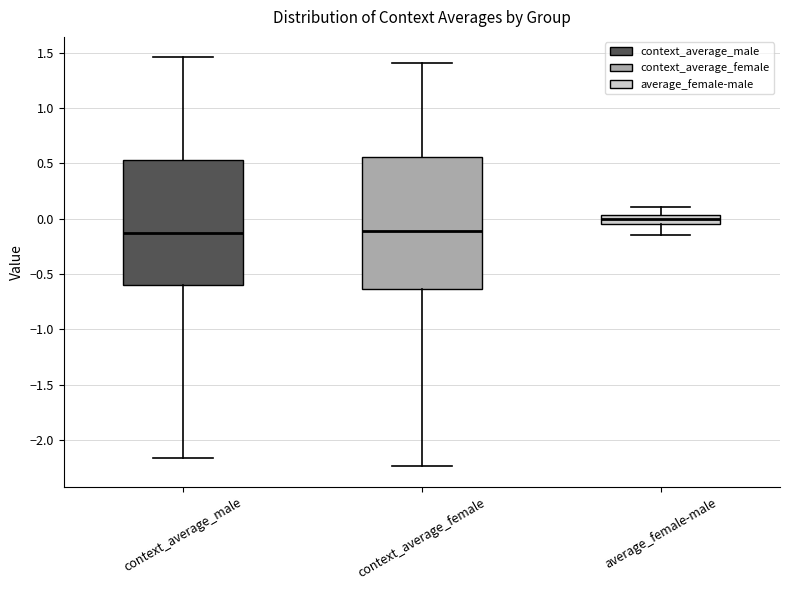

Reading left to right, transcribe this box plot: for each box, give where its median line is, the range the box spans, and where its two whiskers end, as read against the y-axis. The values are not printed on the chart, so give them approximately, as read against the axis.

context_average_male: median -0.15, box -0.60 to 0.55, whiskers -2.15 to 1.45
context_average_female: median -0.10, box -0.65 to 0.55, whiskers -2.25 to 1.40
average_female-male: median 0.00, box -0.05 to 0.05, whiskers -0.15 to 0.10